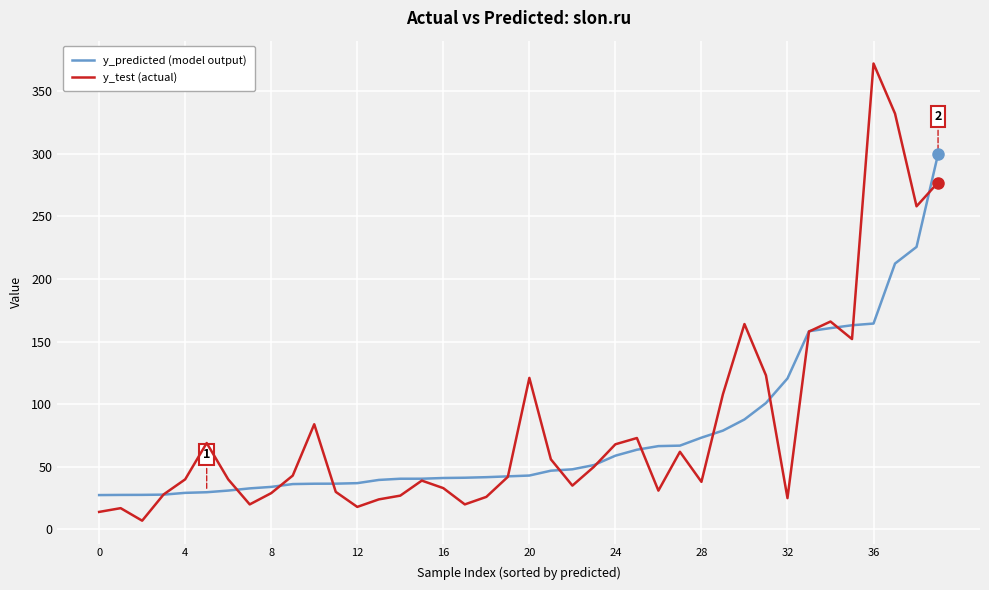

Which series has the largest range (max minus min)?

y_test (actual)